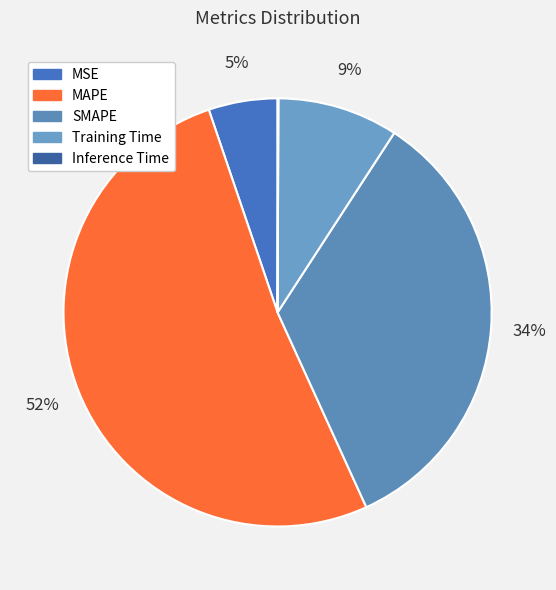

What is the smallest slice in the pie chart?

Inference Time